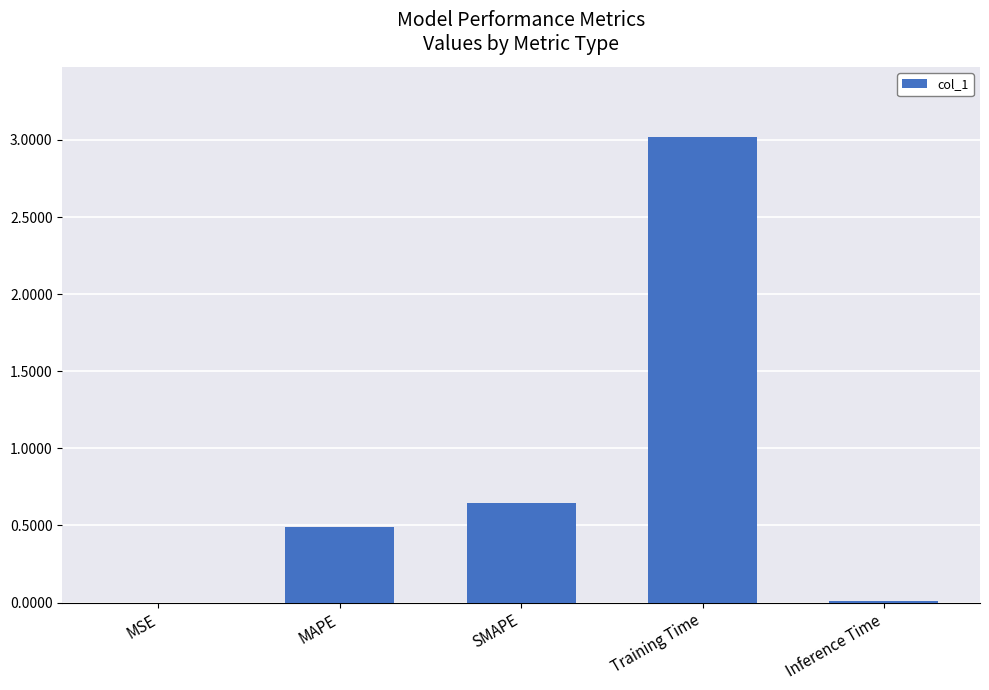

True or false: the data shows 0.8 at MAPE.

False